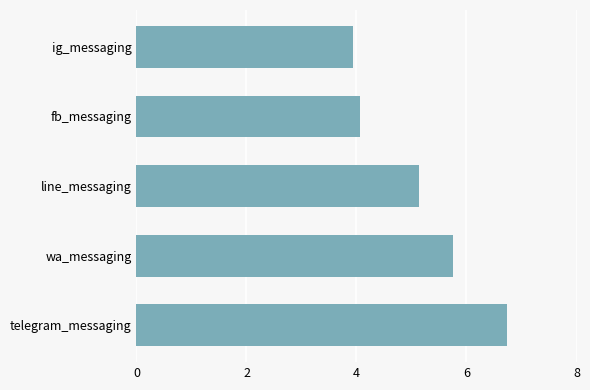

What is the sum of the values at telegram_messaging and wa_messaging?

12.5